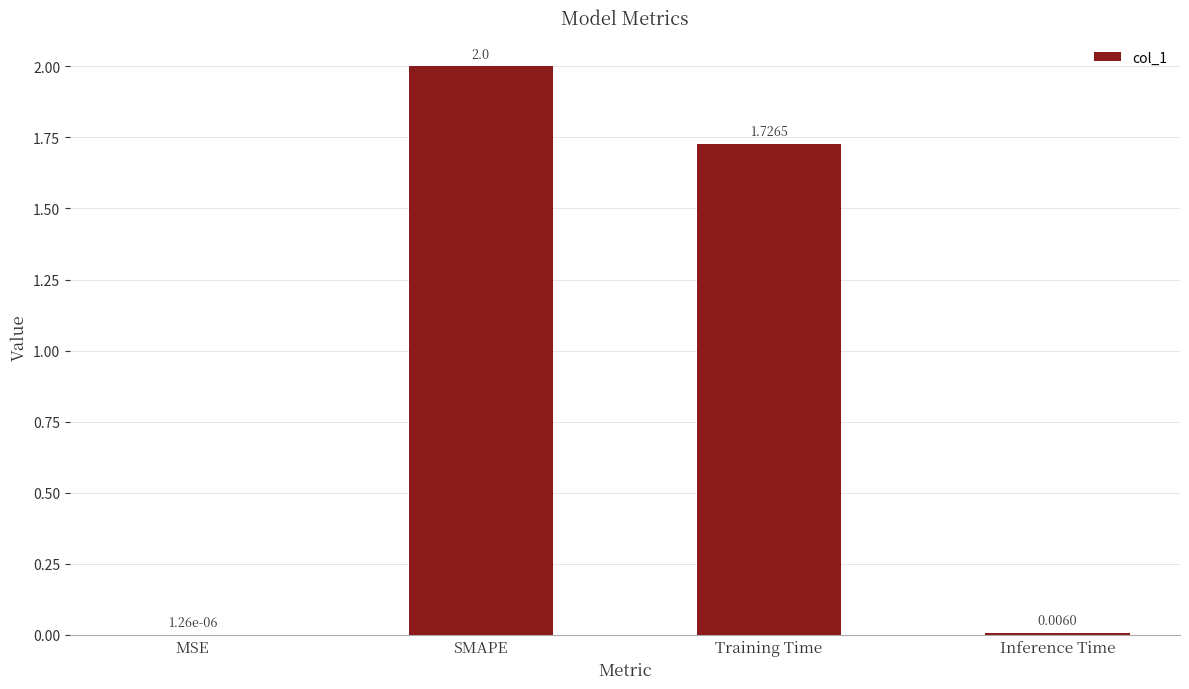

At which label is the value closest to 1?

Training Time